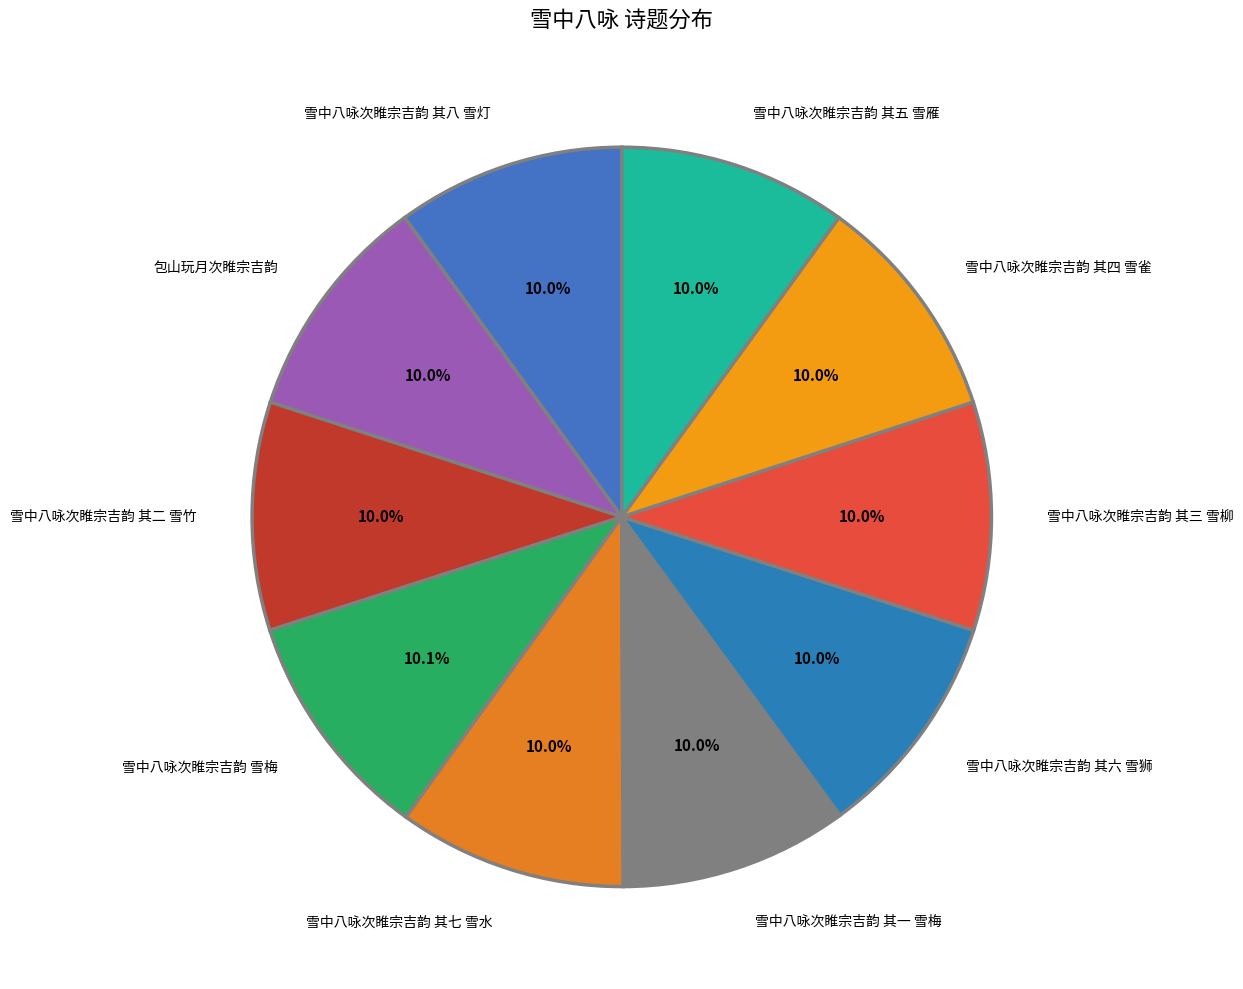

True or false: 包山玩月次睢宗吉韵 accounts for 1% of the total.

False